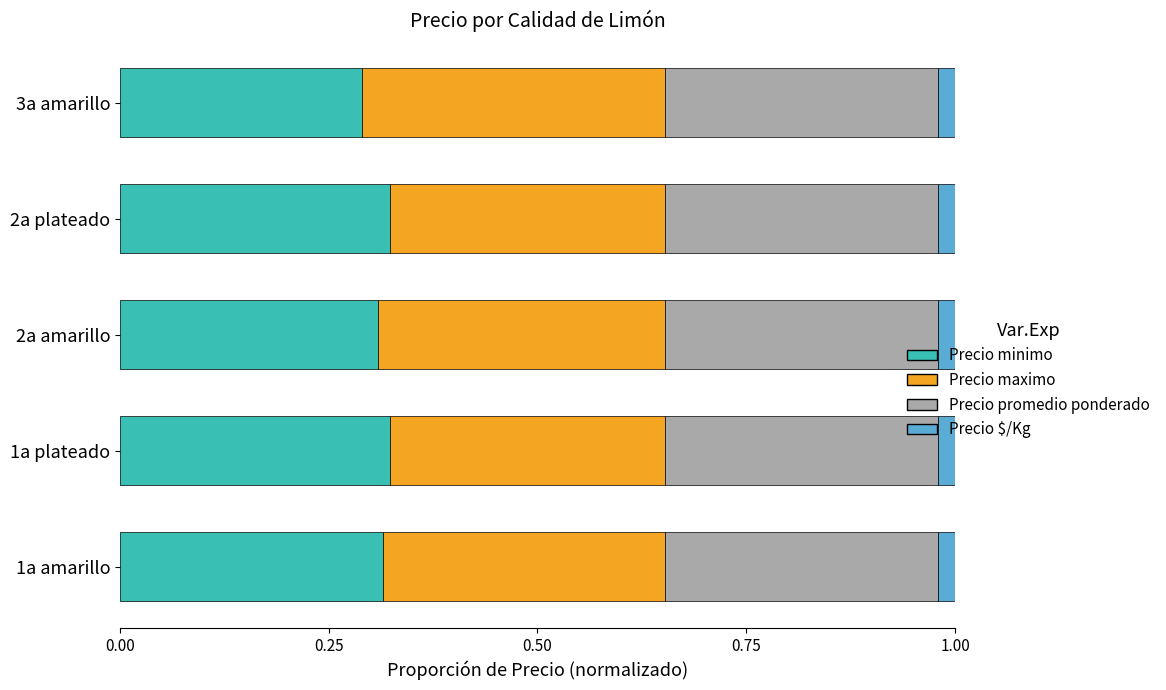

Is it true that Precio minimo equals 0.3 at 1a amarillo?

True